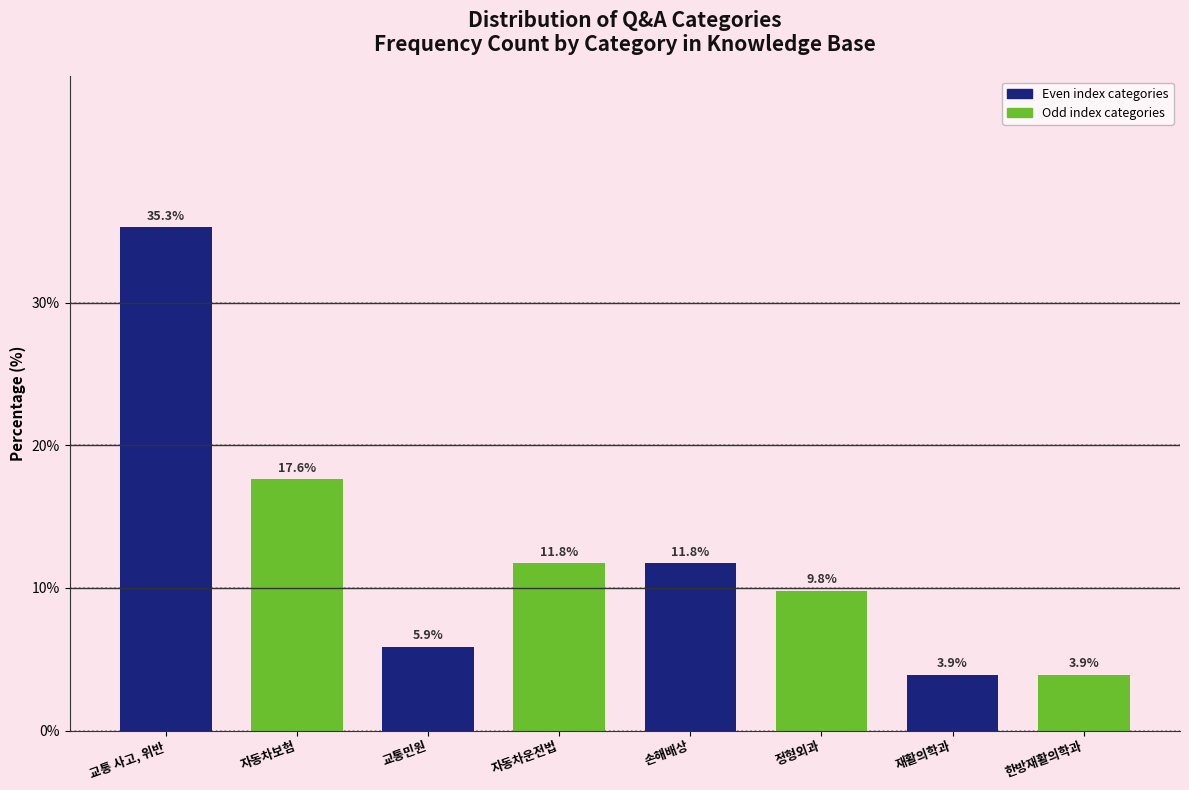

Reading left to right, what are all the values shown in this chart?

교통 사고, 위반=35.3	자동차보험=17.6	교통민원=5.9	자동차운전법=11.8	손해배상=11.8	정형외과=9.8	재활의학과=3.9	한방재활의학과=3.9